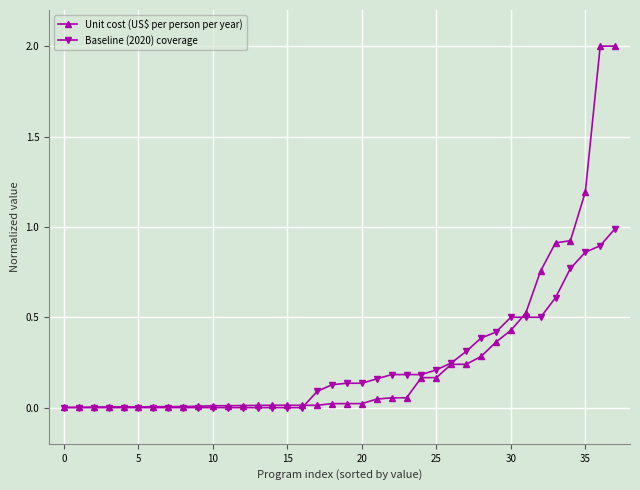

What is the value of the Baseline (2020) coverage point at the 38th from the left?

1.0